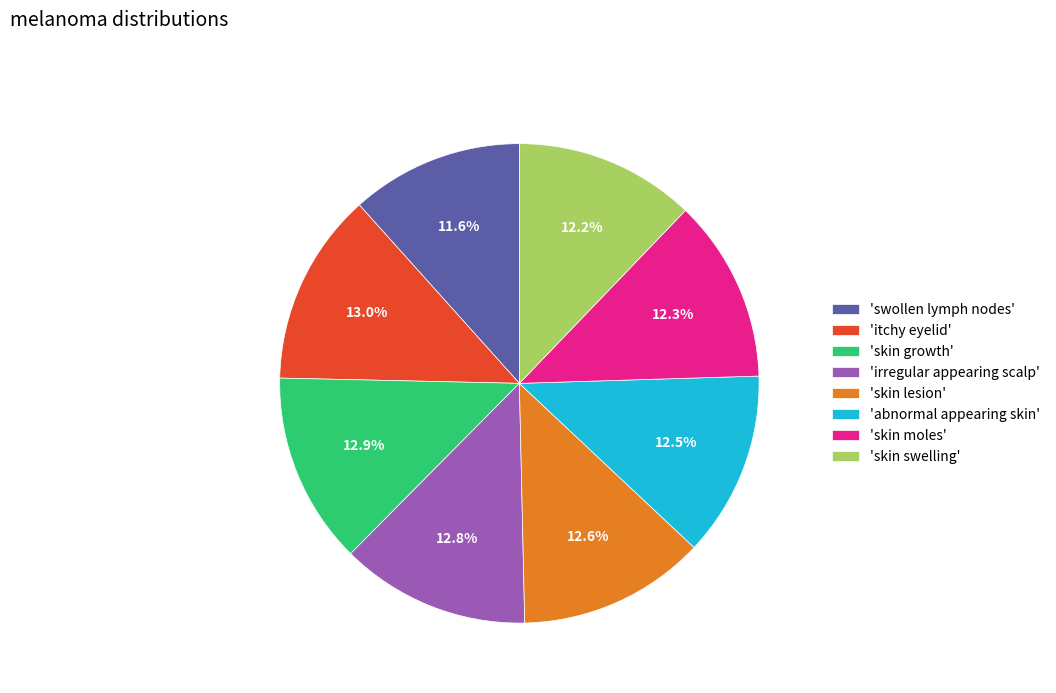

Count the number of slices in the pie.

8